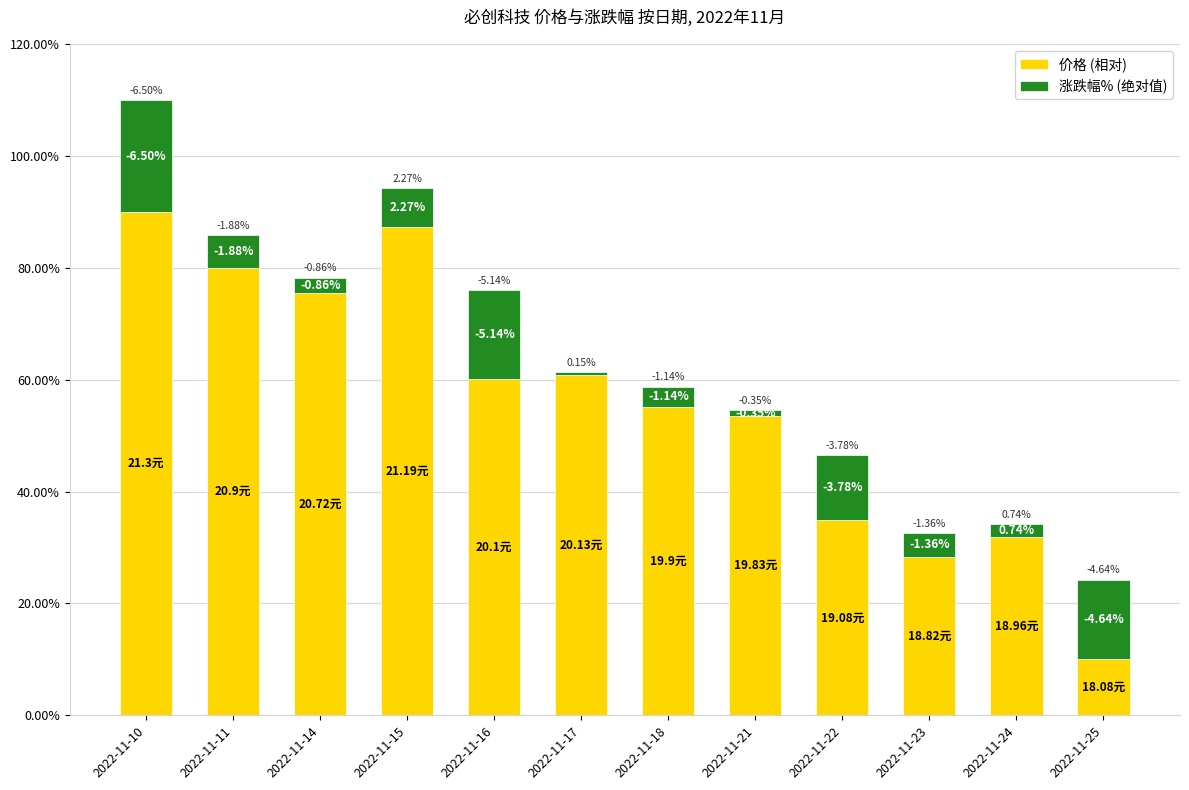

Between 2022-11-21 and 2022-11-22, which is larger?

2022-11-21